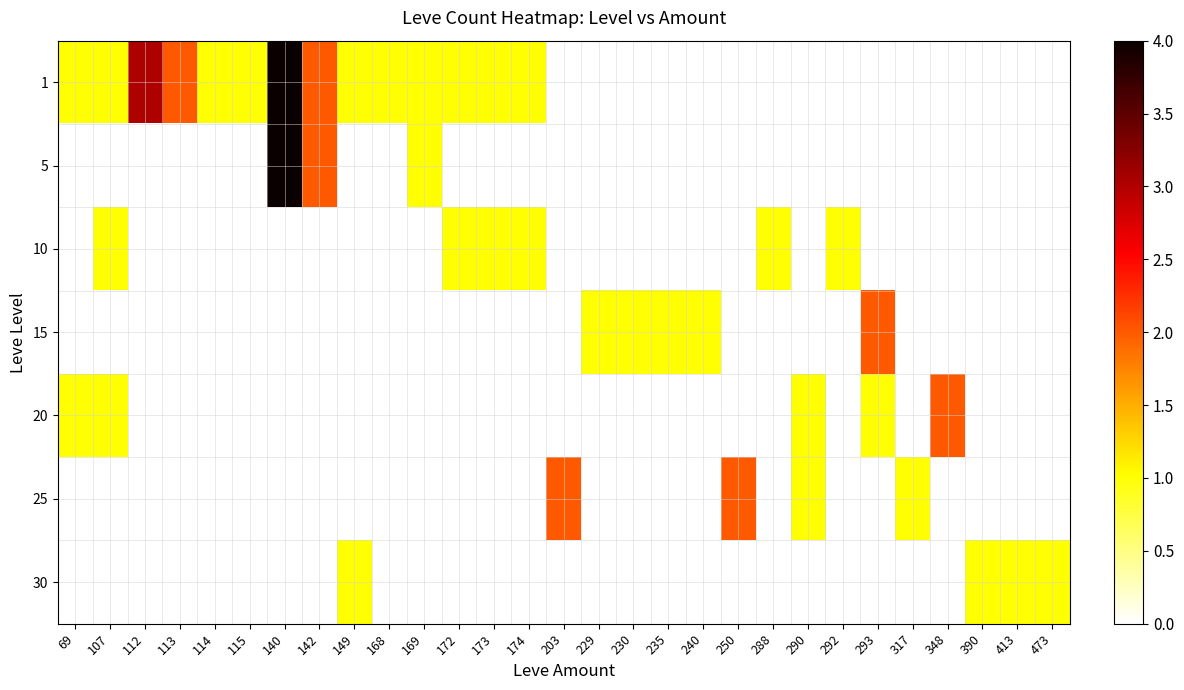

How many values in the 10 series exceed 0?

6